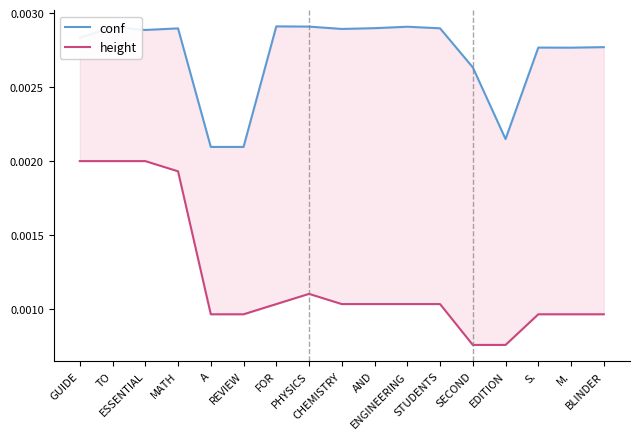

Which series changed the most between TO and BLINDER?

height